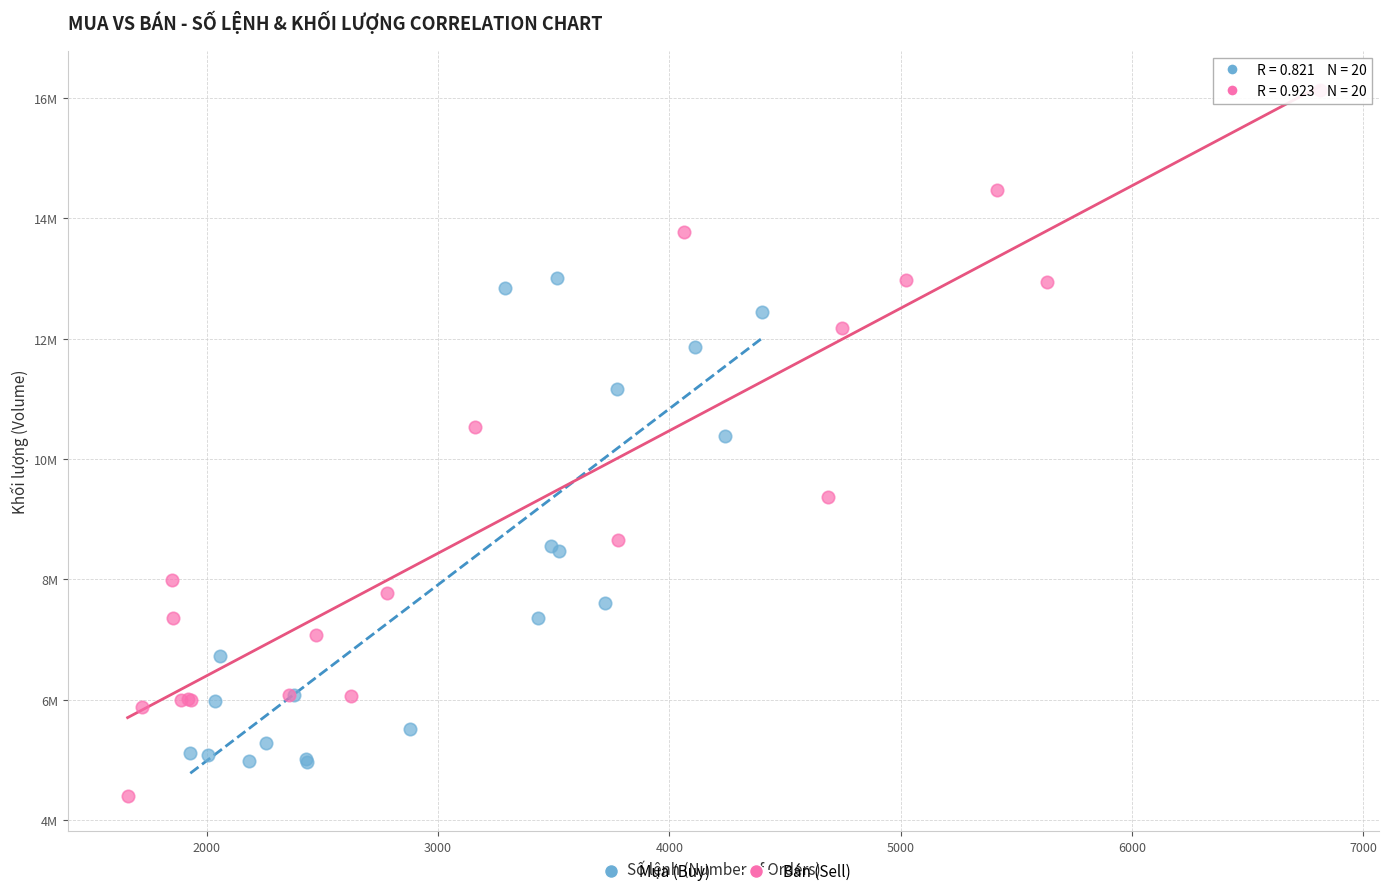

What are all the series names shown in the legend?

Mua (Buy), Bán (Sell)